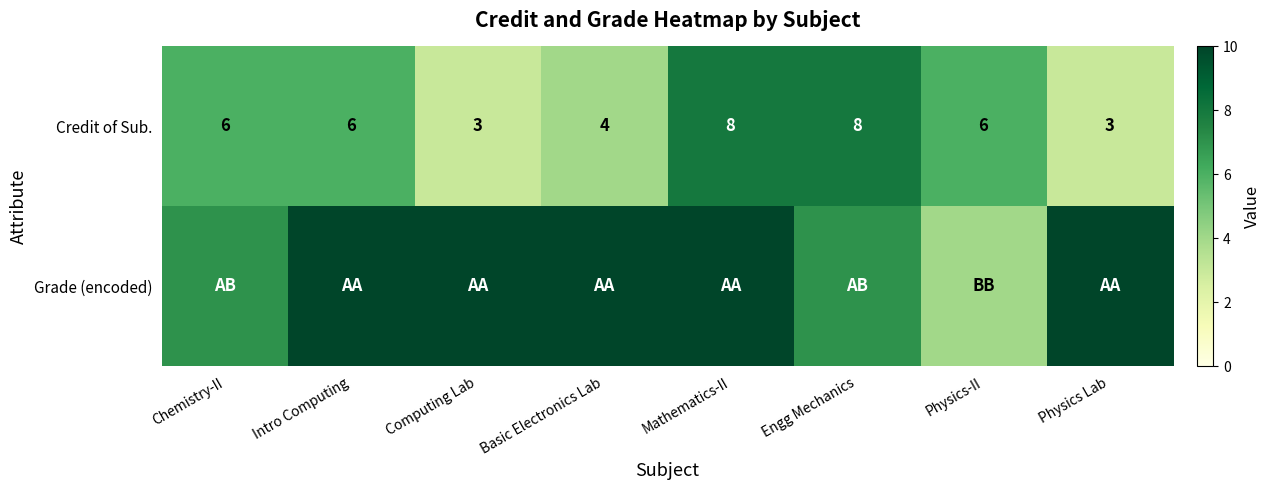

At how many categories does at least one series exceed 4?

8